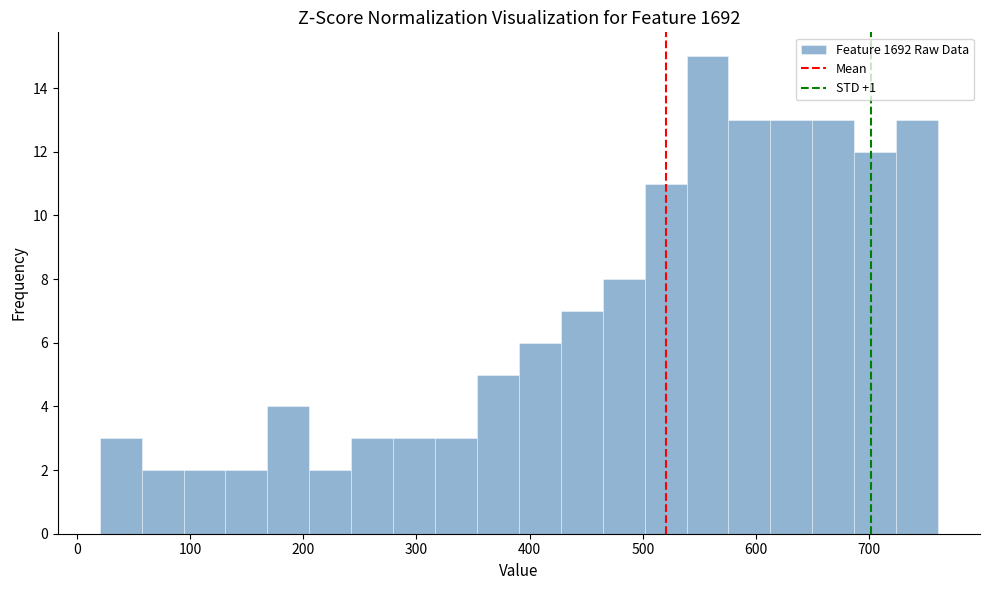

Read against the x-axis, roughly where is the centre of the tallest bar?

560